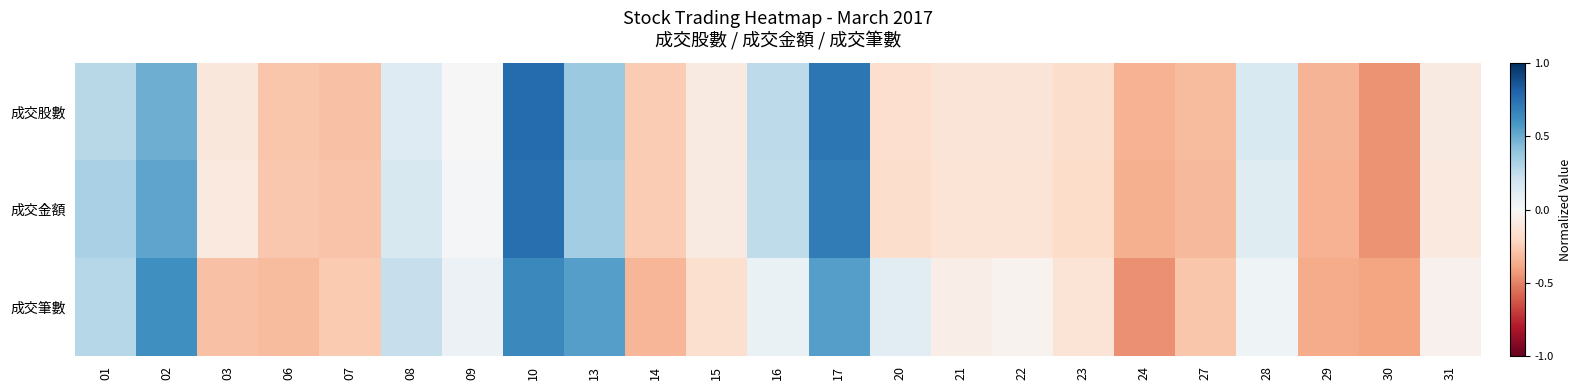

At which category is the sum across all series the highest?

10